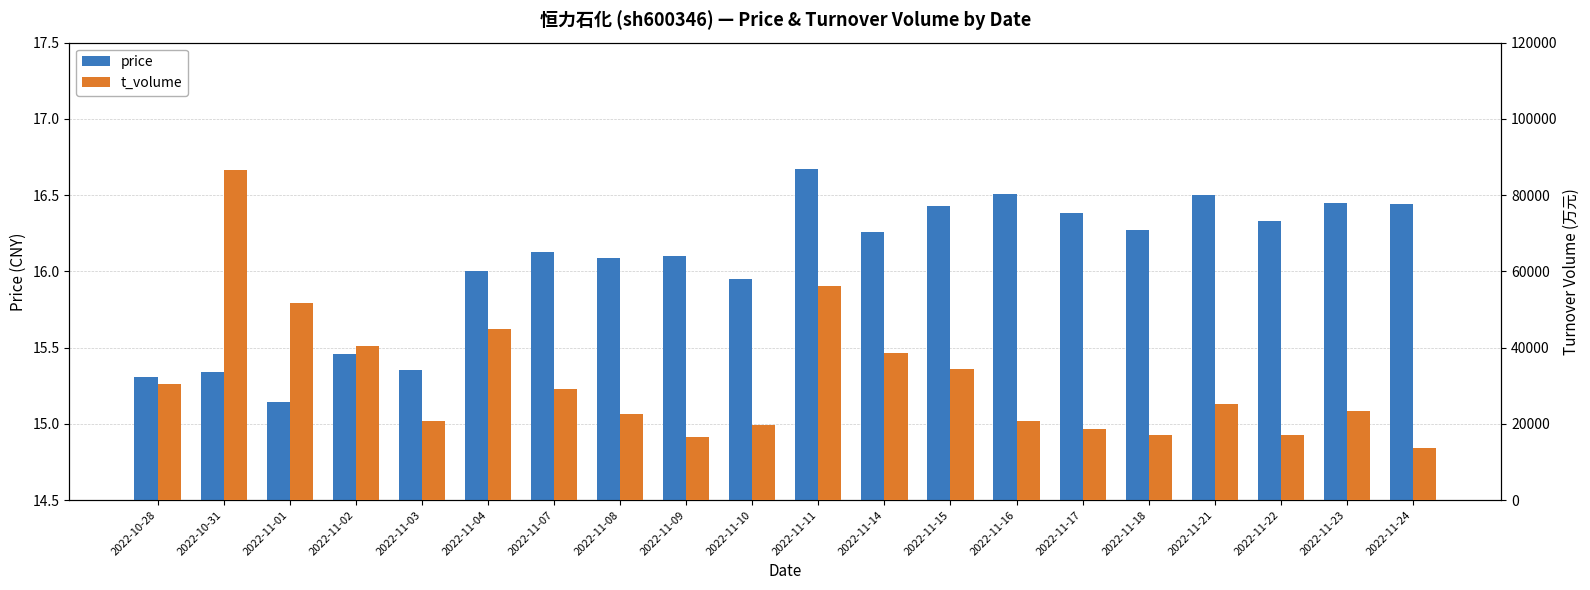

At 2022-11-01, list the series in order from largest to smallest.

t_volume, price